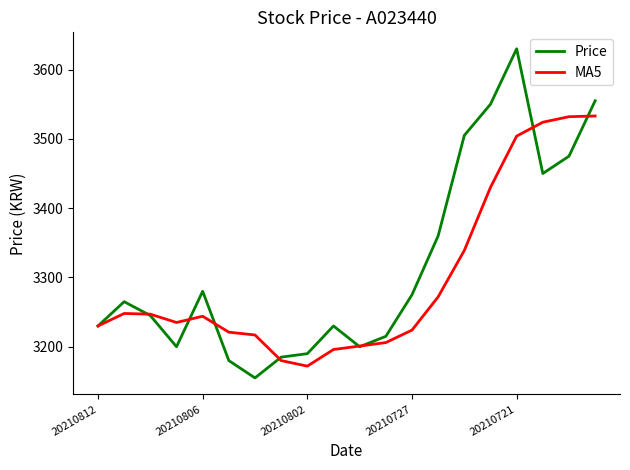

What are all the series names shown in the legend?

Price, MA5